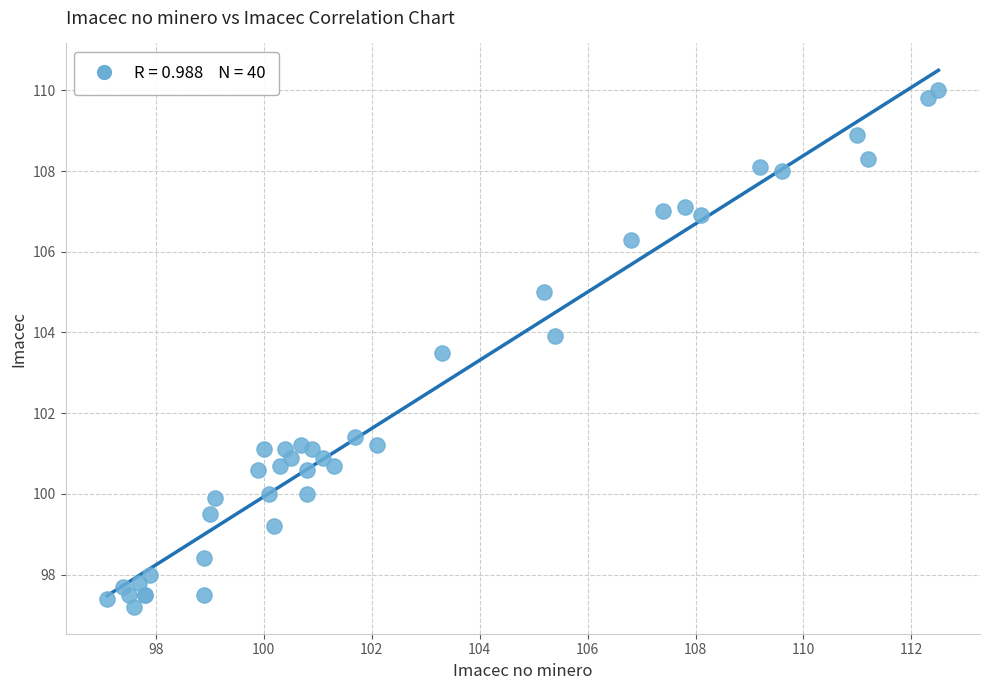

What Y value in the scatter plot is closest to 103?

103.5